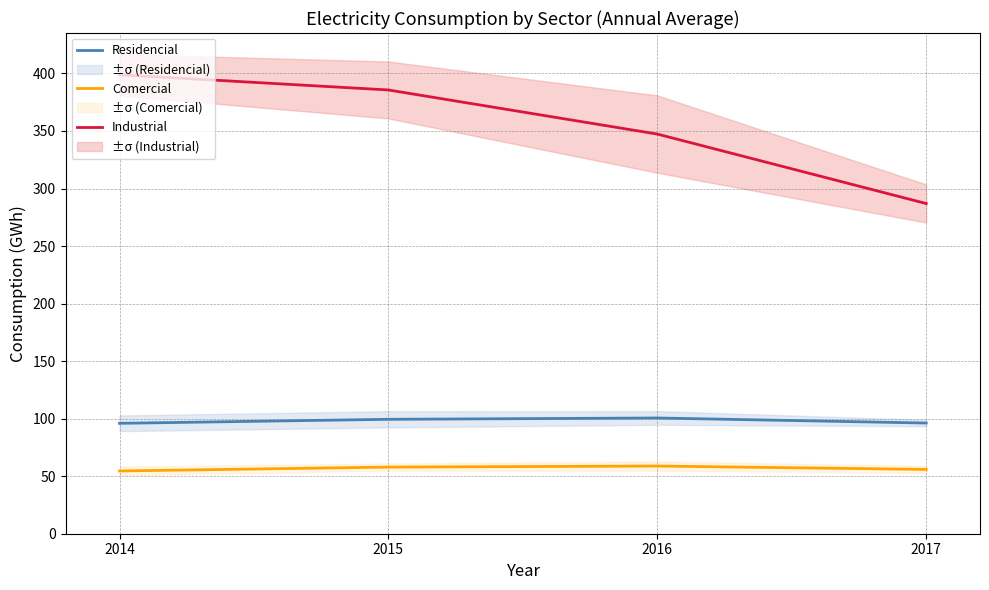

Where is Industrial nearest to the value 342?

2016